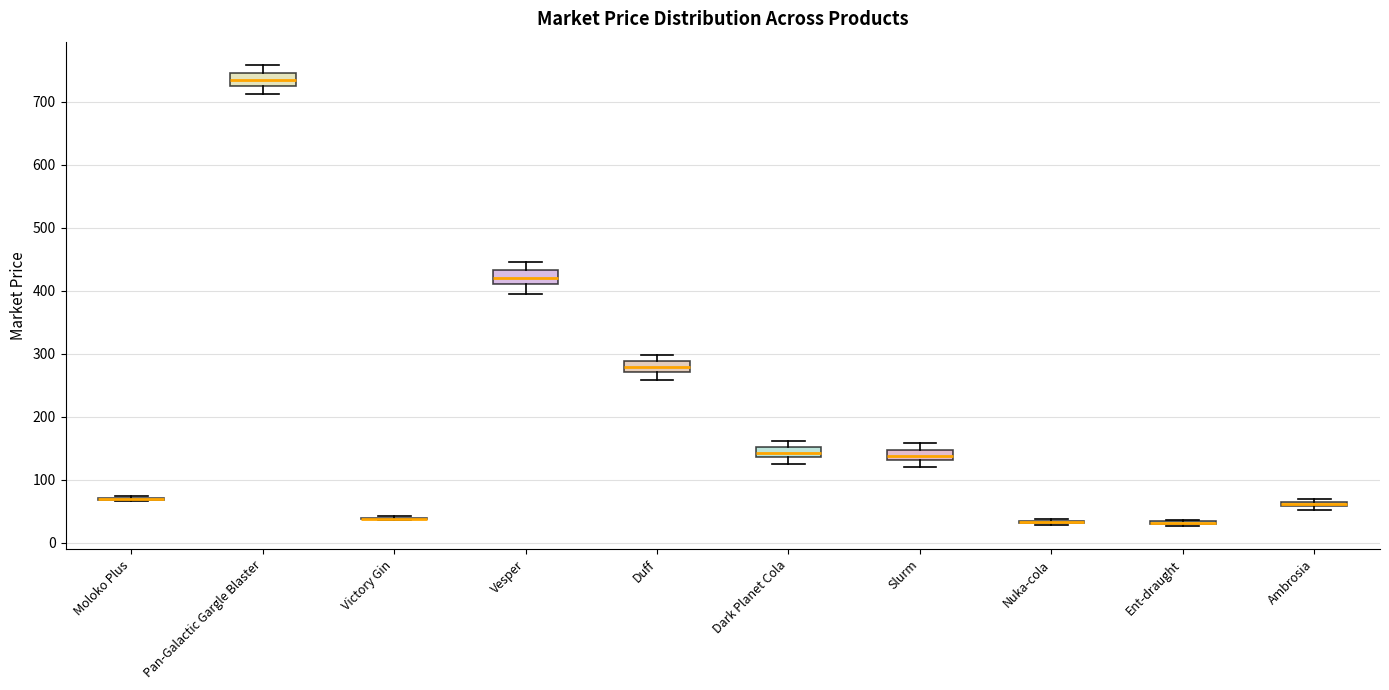

Where does the lower whisker of the box for Vesper end on the y-axis? The values are not printed on the chart, so give them approximately, as read against the axis.

400